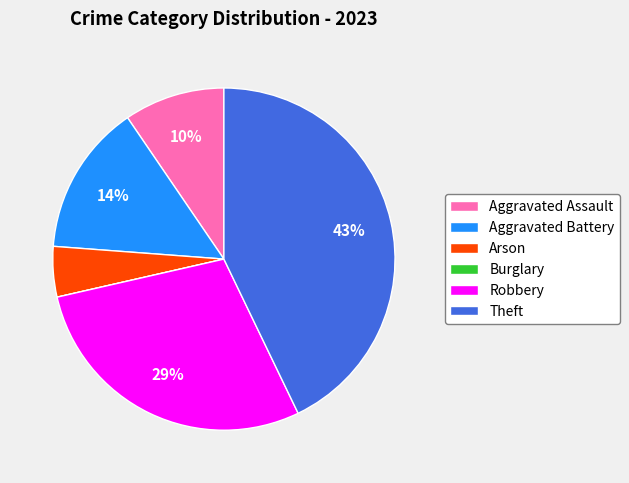

Which category has the biggest portion of the pie?

Theft